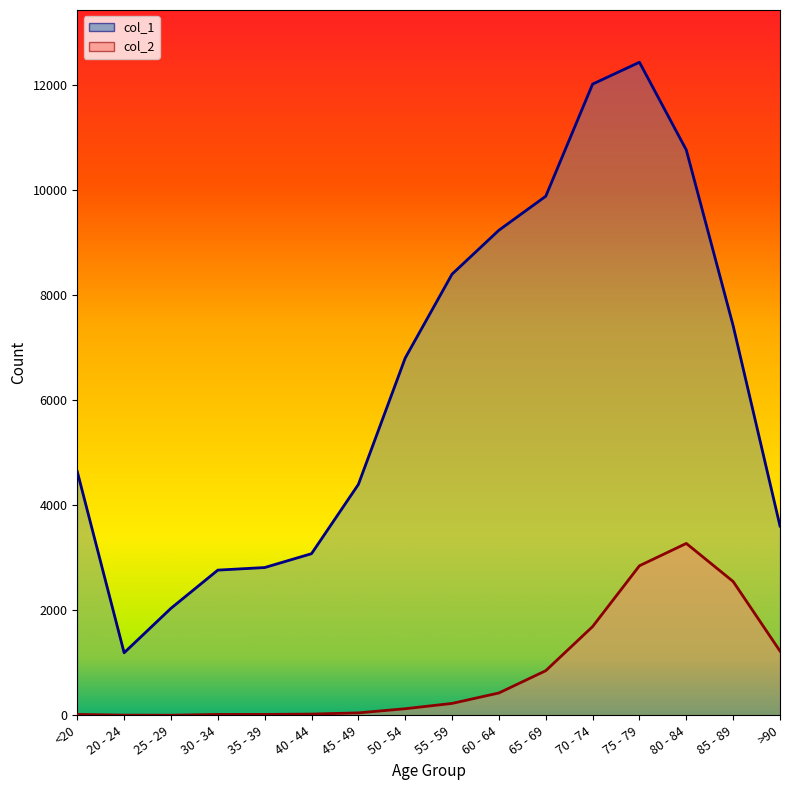

What is the spread (max minus min) of values at 75 - 79?

9586